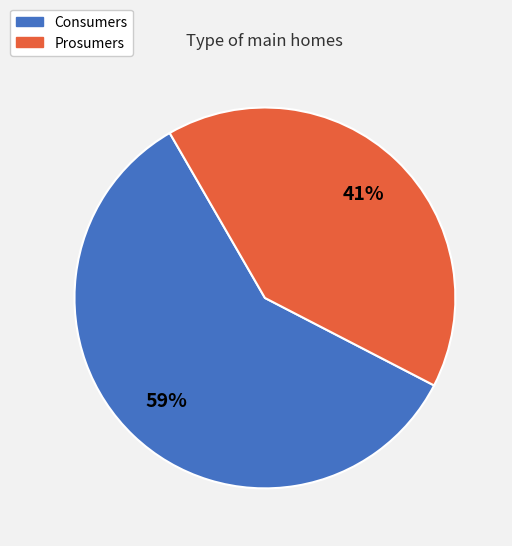

True or false: Prosumers accounts for 41% of the total.

True